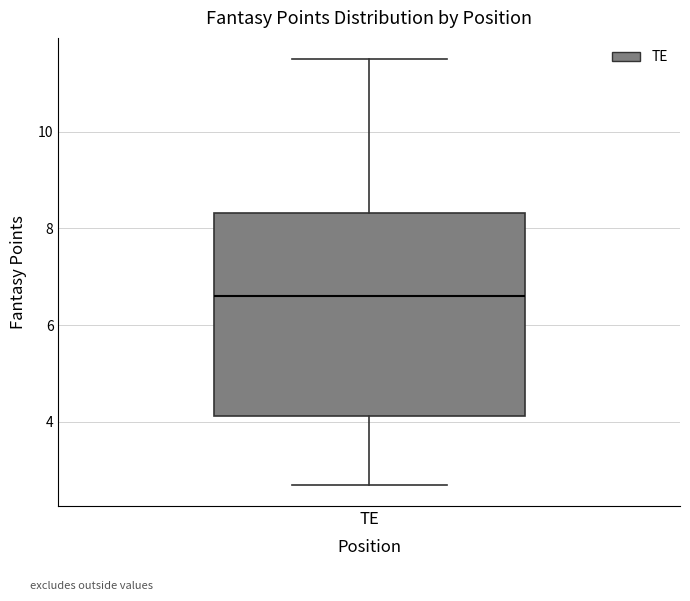

Where is the lower edge of the box for TE on the y-axis? The values are not printed on the chart, so give them approximately, as read against the axis.

4.2